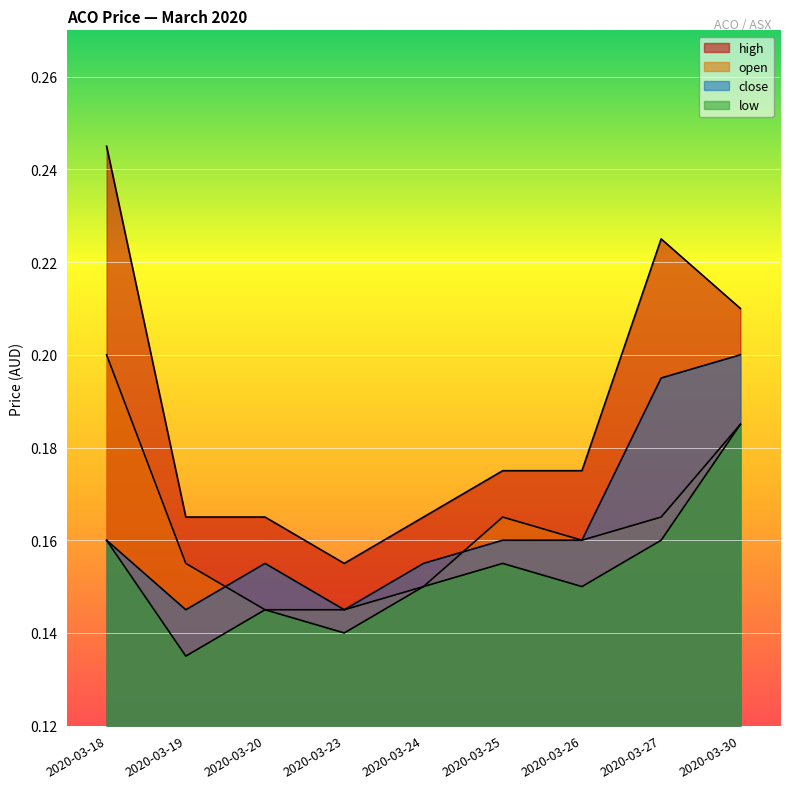

How many categories are shown in the chart?

9